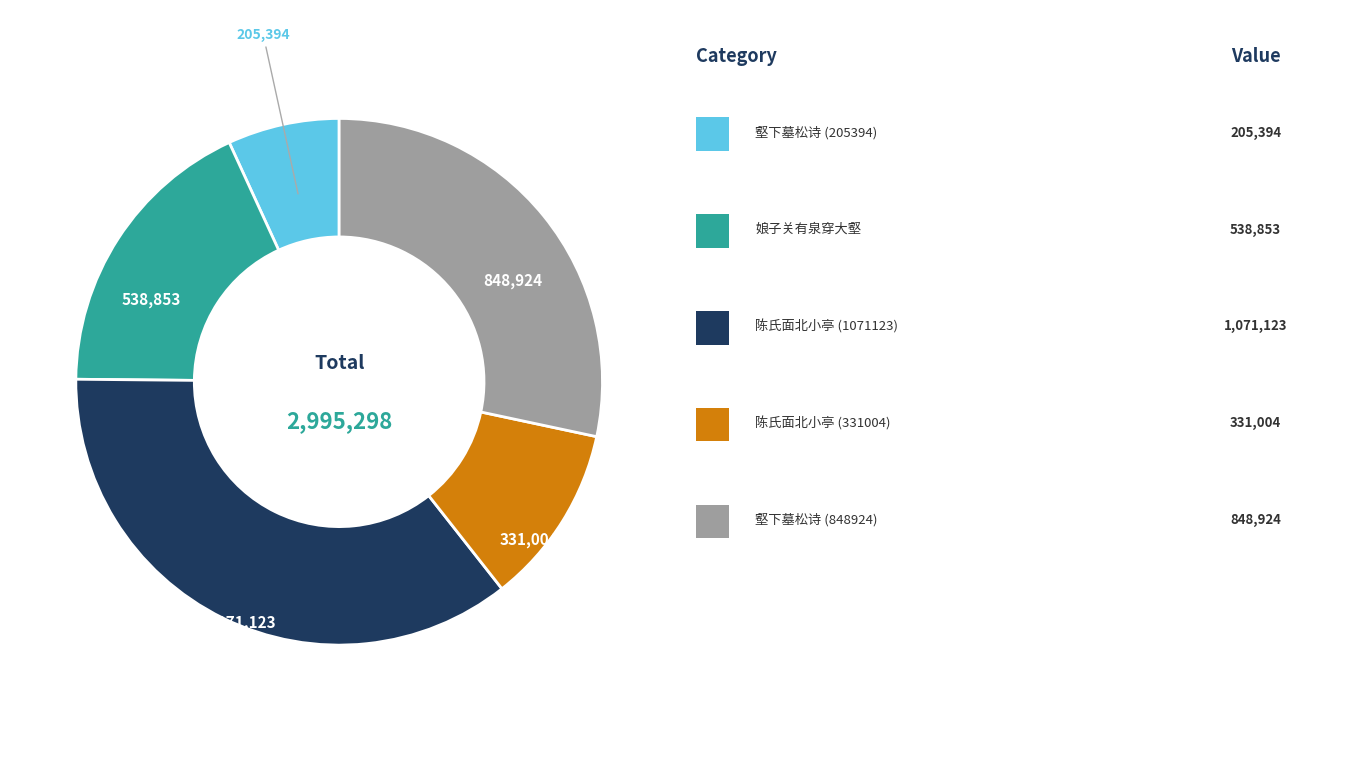

How many slices are in this pie chart?

5